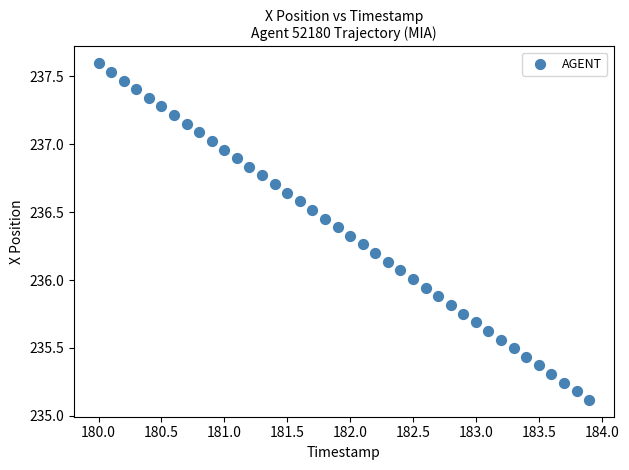

What is the range of Y values (max minus min)?

2.5